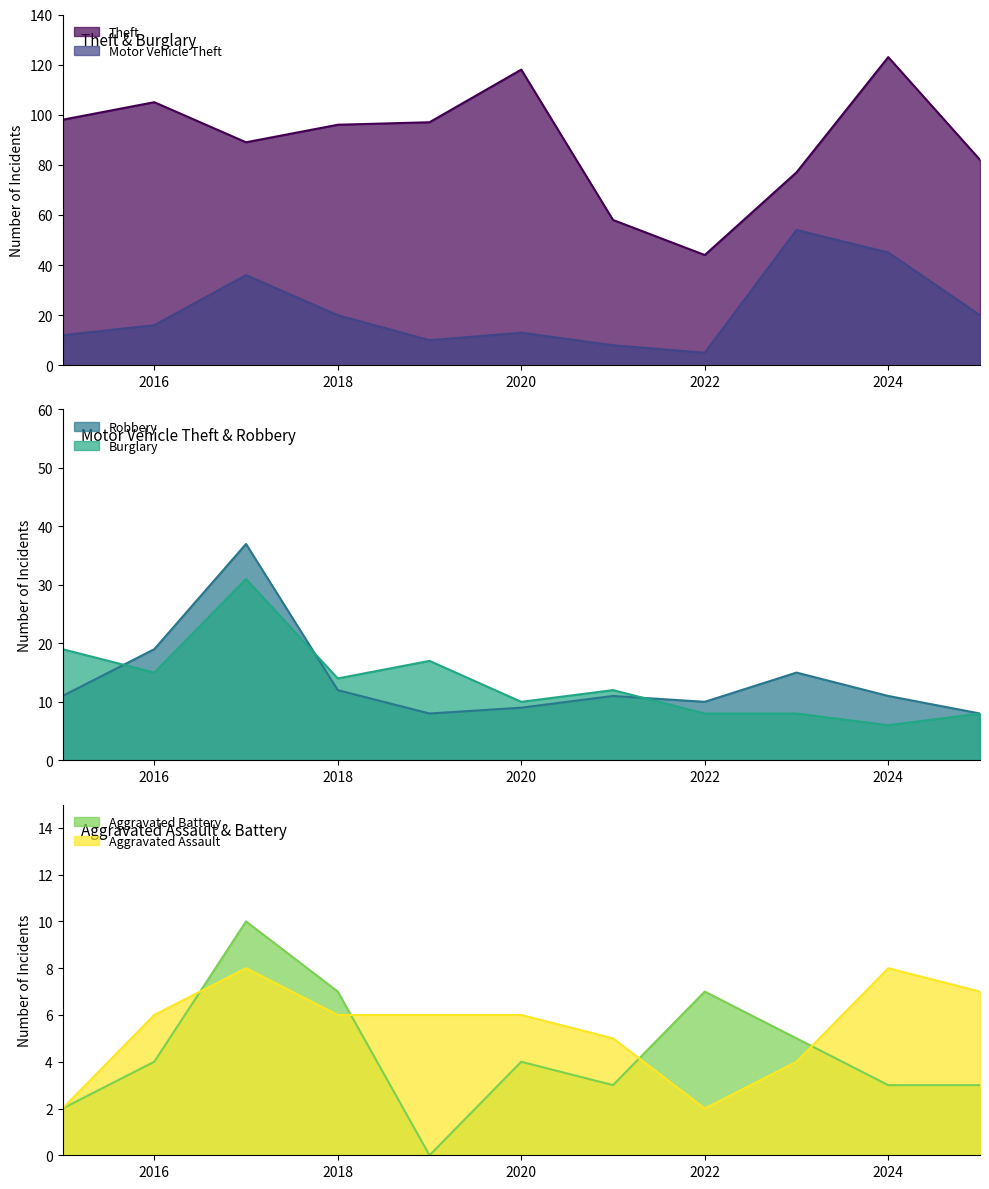

What are all the series names shown in the legend?

Theft, Burglary, Motor Vehicle Theft, Robbery, Aggravated Assault, Aggravated Battery